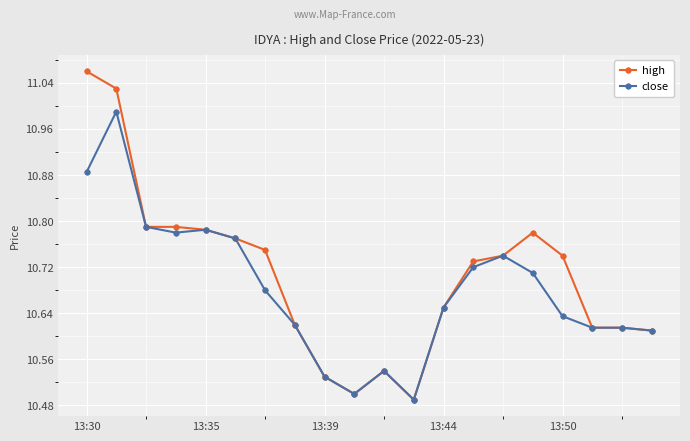

At how many categories does at least one series exceed 10?

20